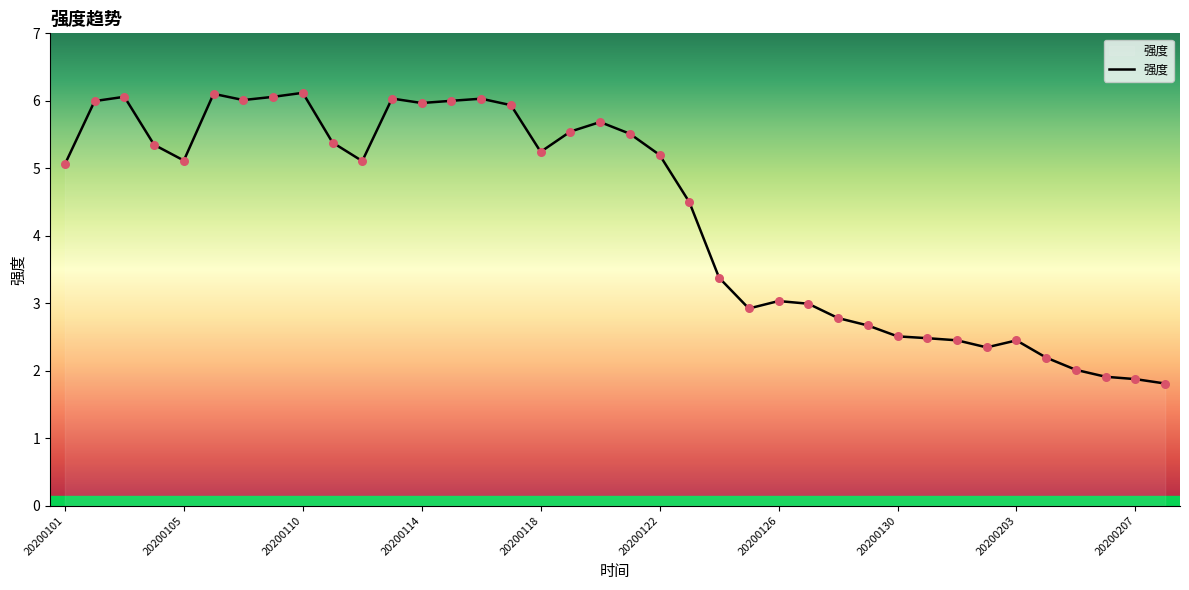

What is the minimum value shown in the chart?

1.8